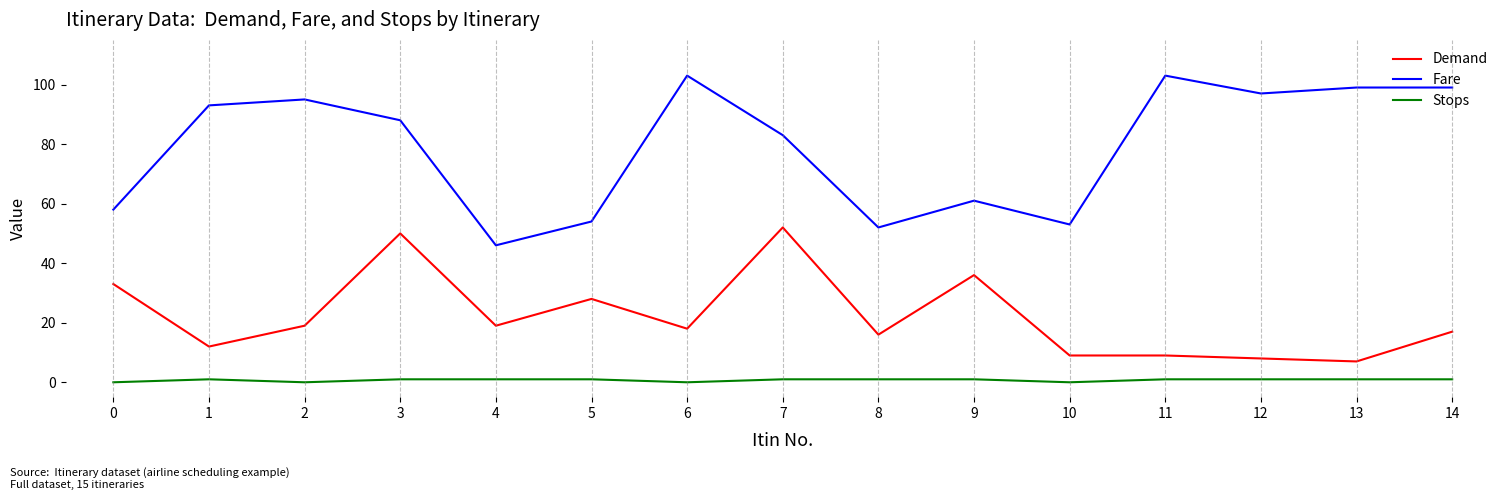

At how many categories does at least one series exceed 80?

9